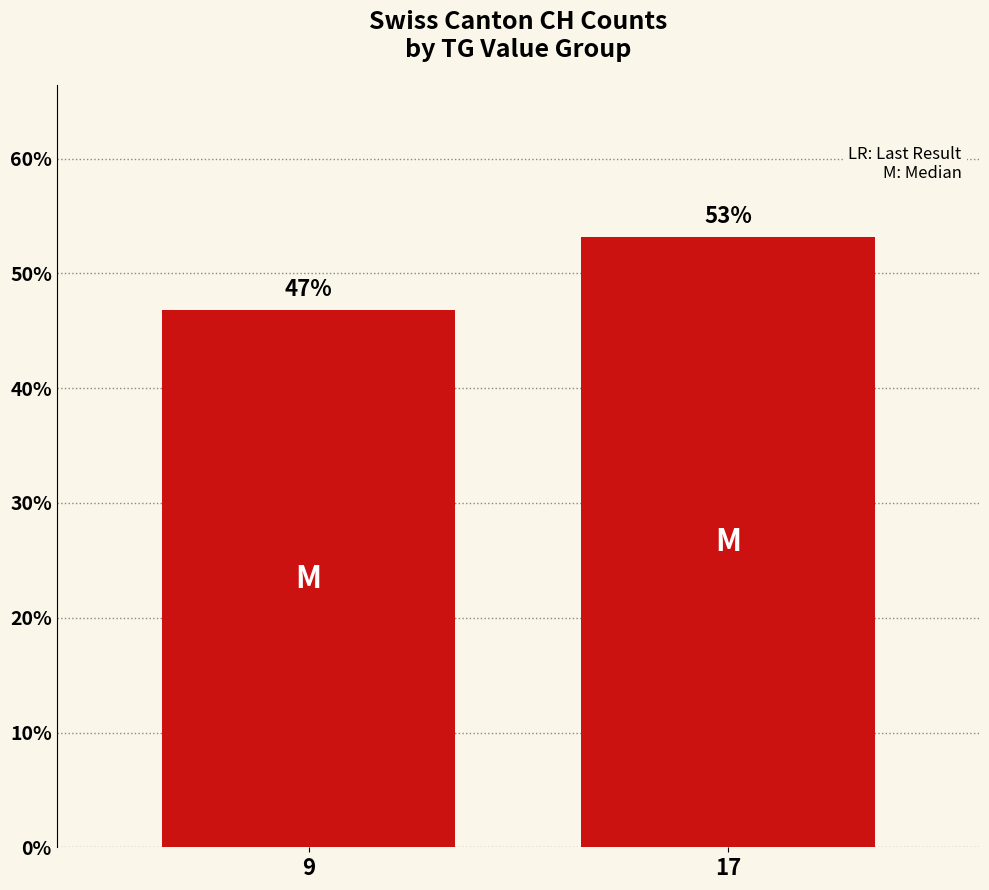

What is the smallest value displayed?

46.8